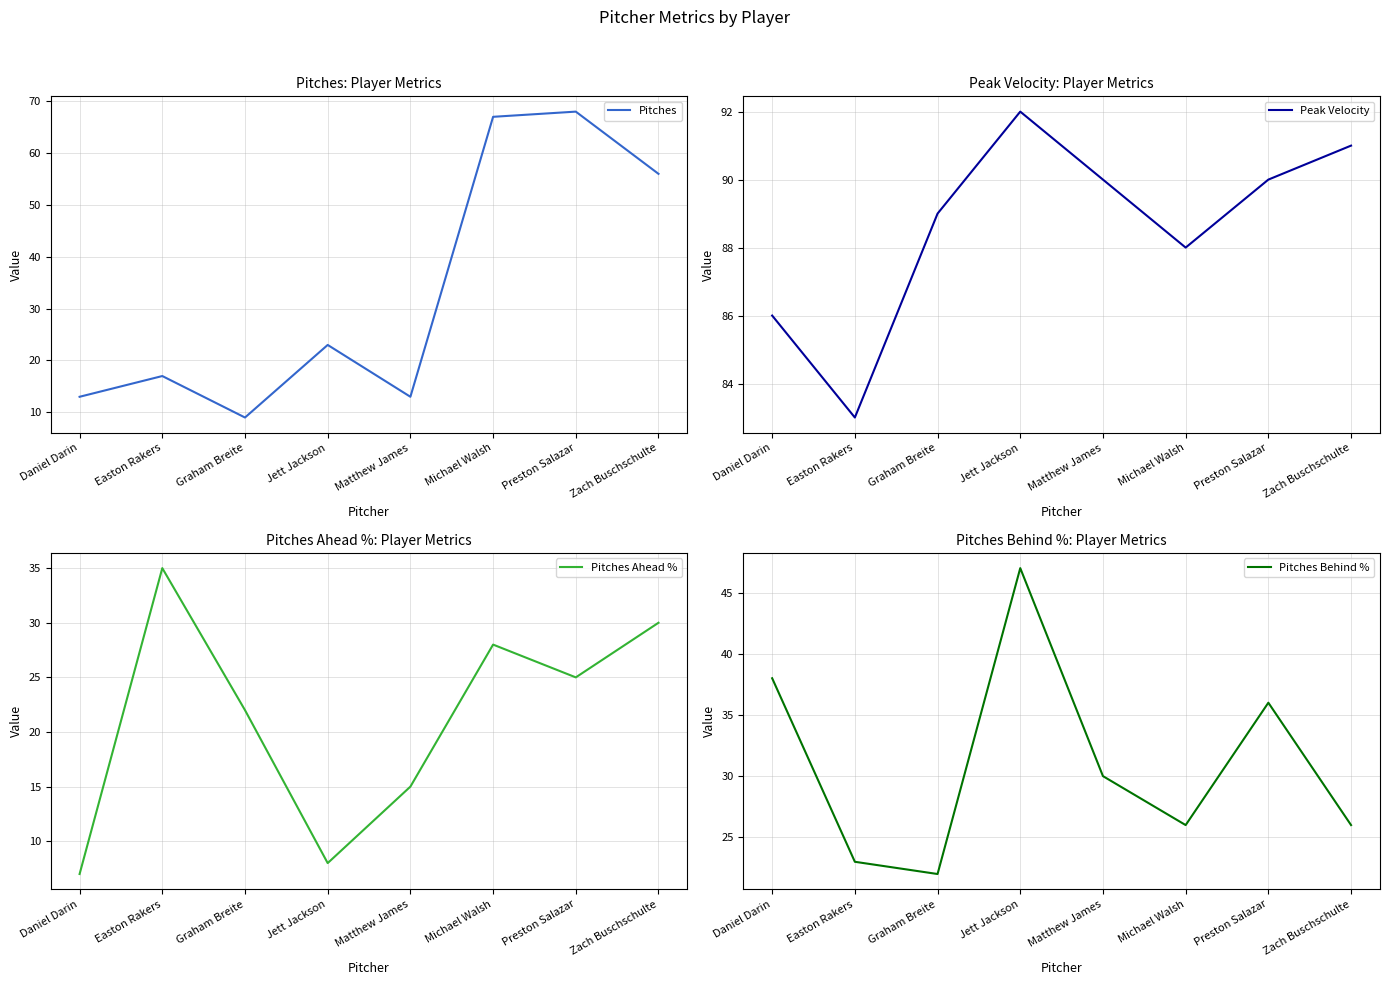

Rank the series at Daniel Darin from lowest to highest value.

Pitches Ahead %, Pitches, Pitches Behind %, Peak Velocity